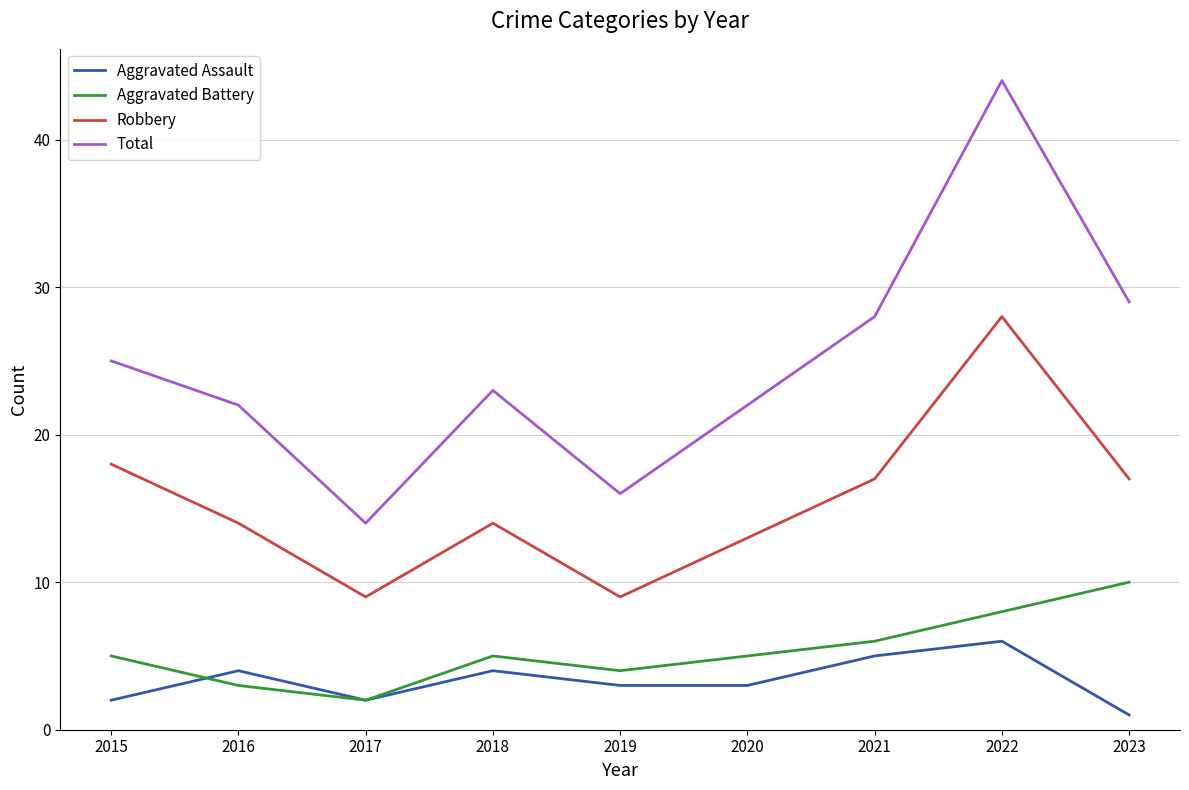

How many lines are shown in the chart?

4